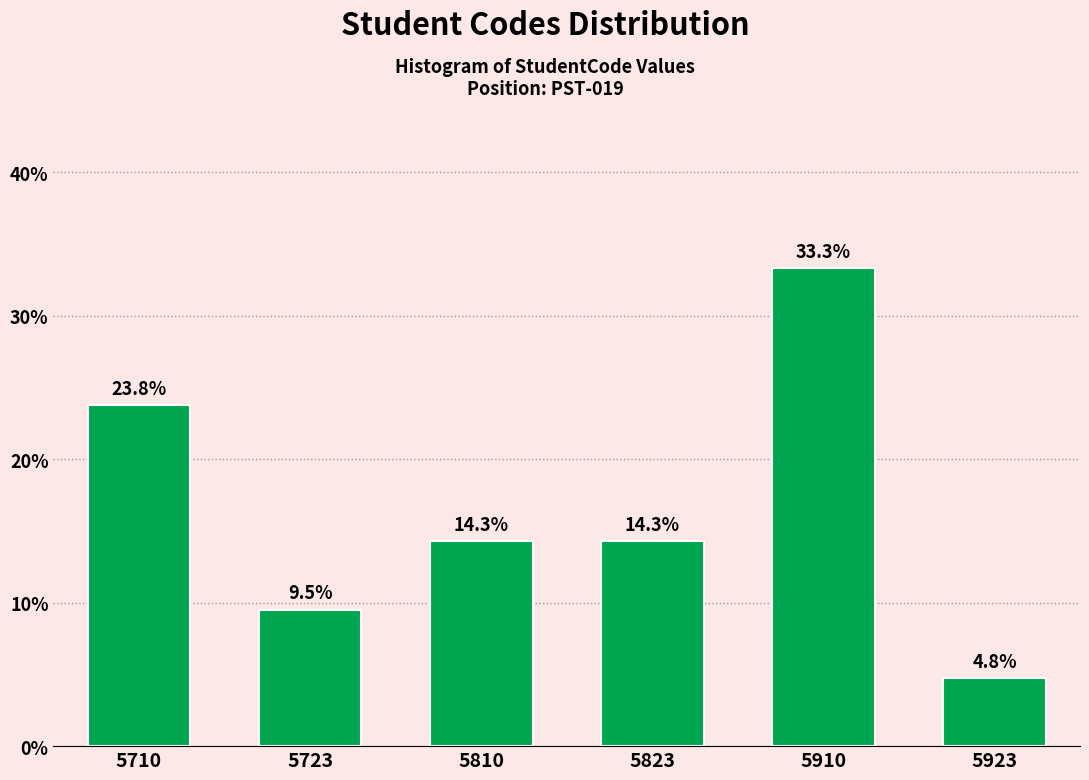

Reading left to right, list all the values displayed in this chart.

23.8	9.5	14.3	14.3	33.3	4.8